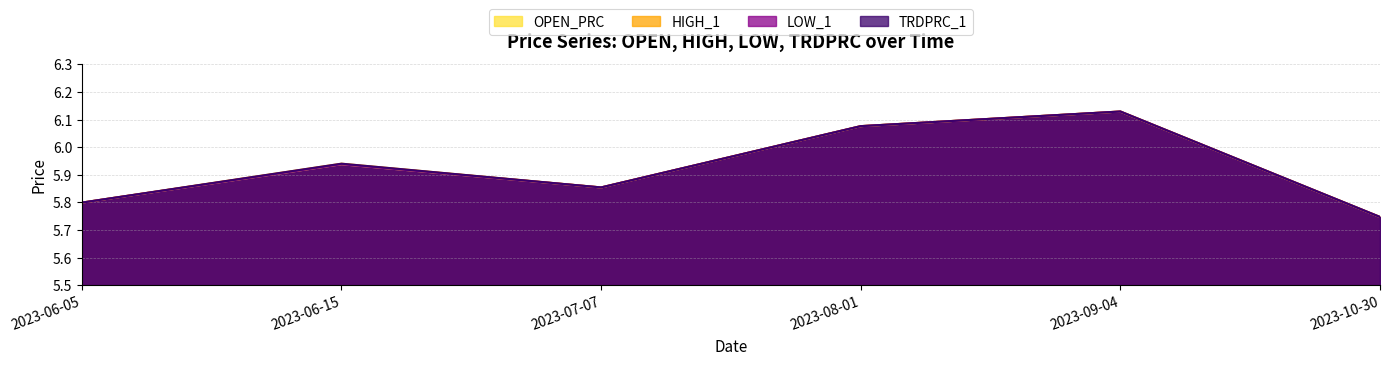

How many lines are shown in the chart?

4